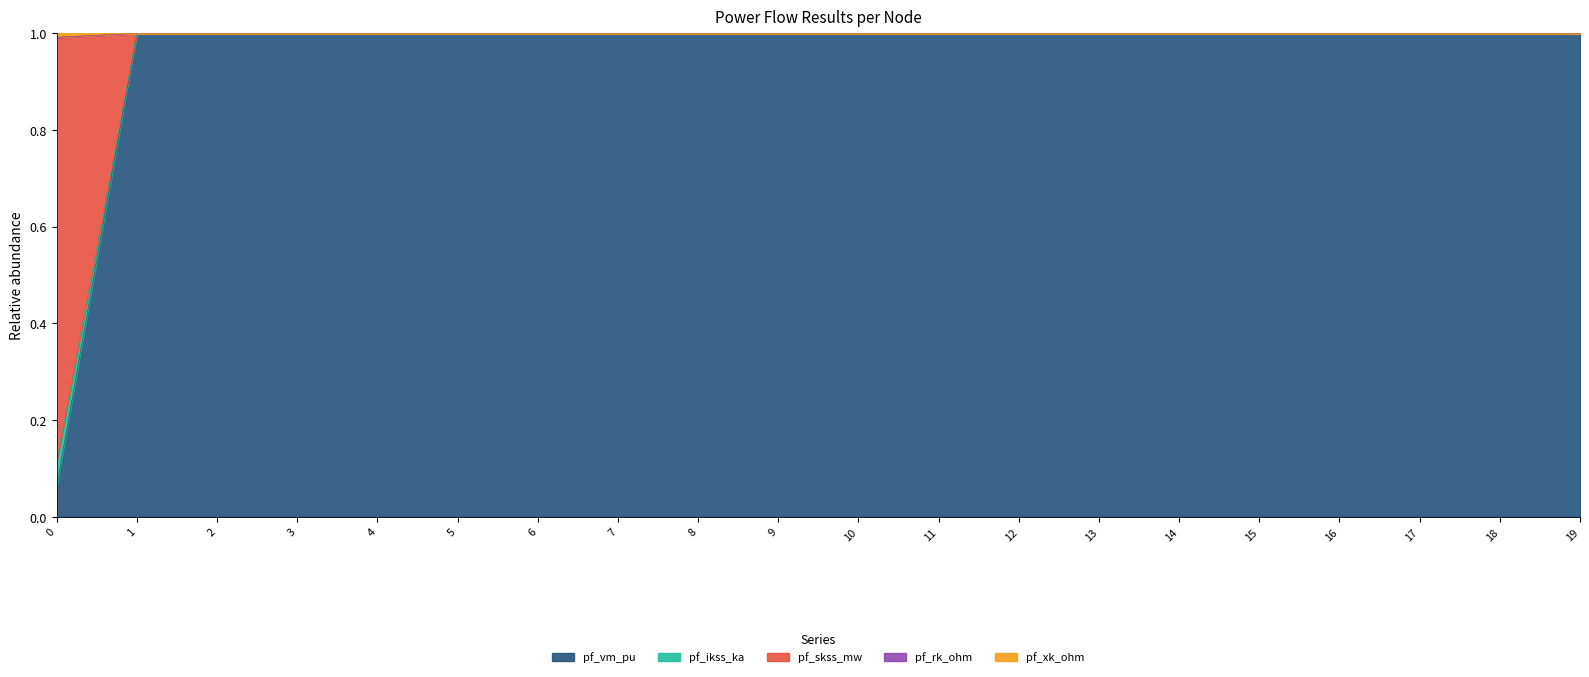

The value of pf_xk_ohm at 10 is 0.5. True or false?

False